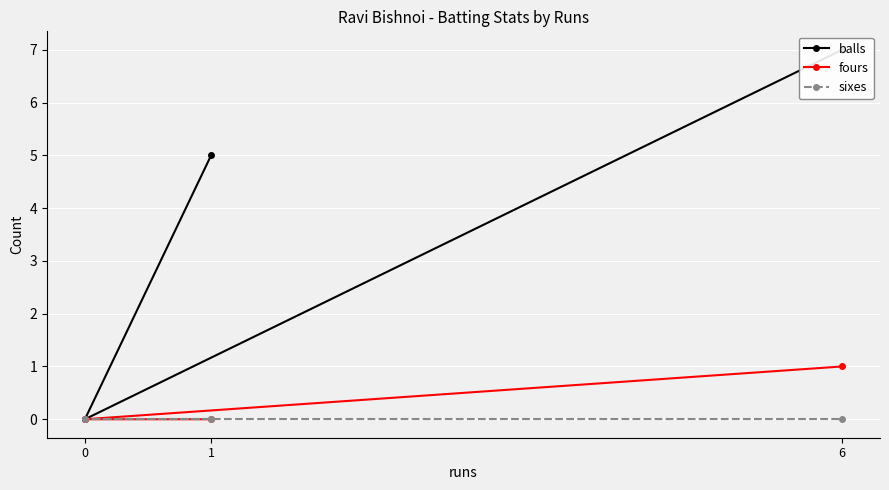

At how many categories does at least one series exceed 1?

2